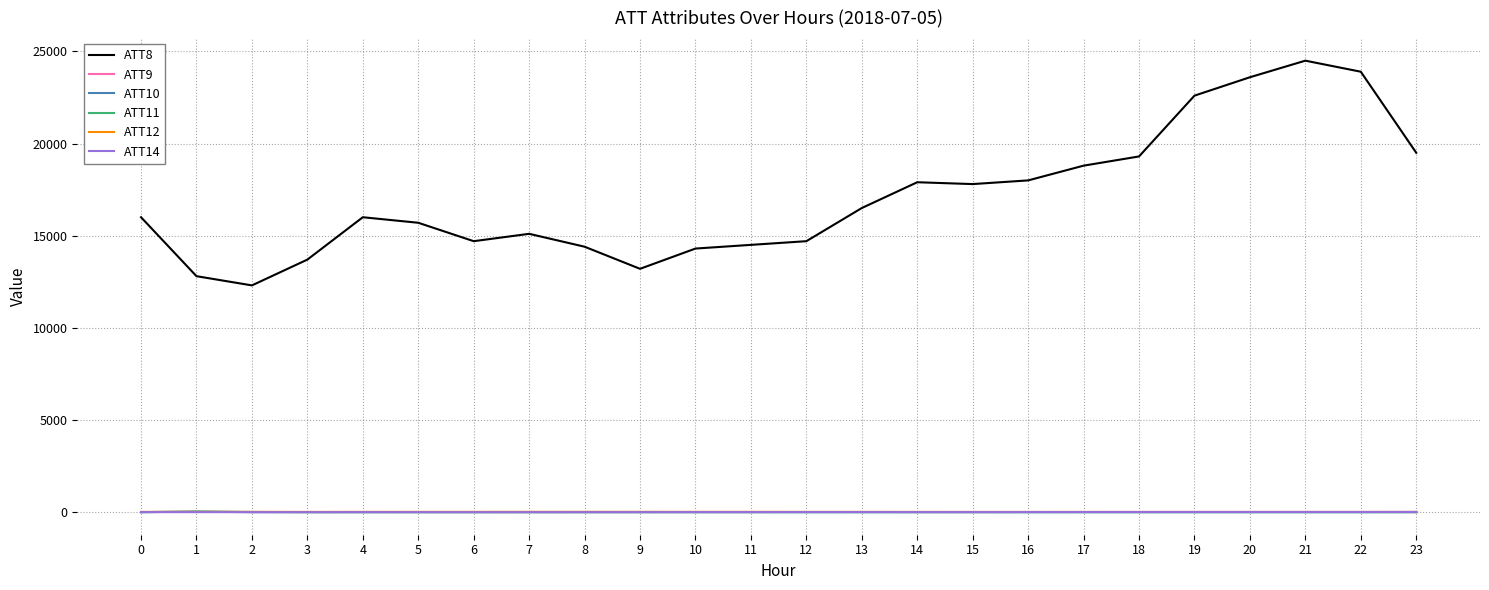

How many lines are shown in the chart?

6